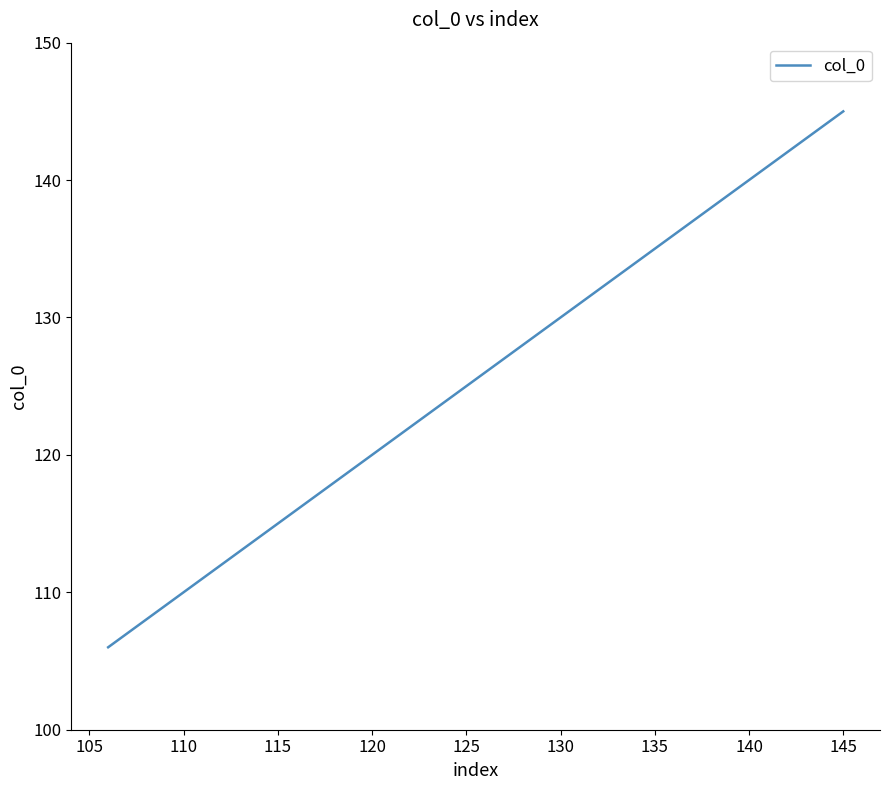

How many lines are shown in the chart?

1